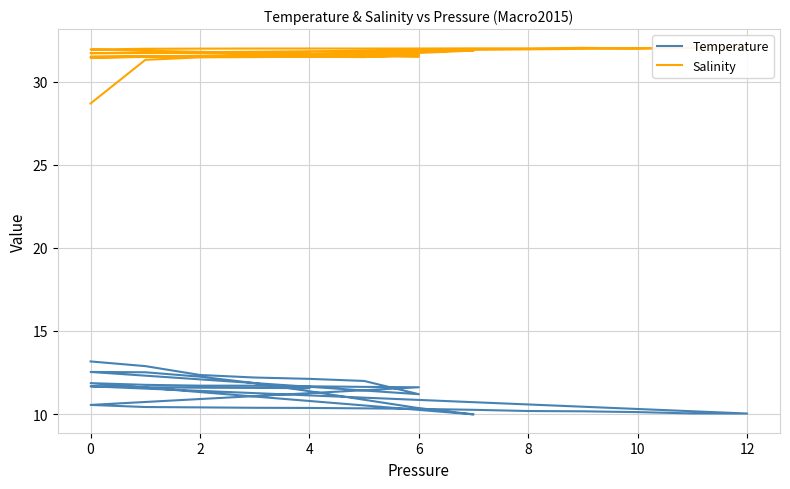

What is the value of the Salinity point at the 29th from the left?

32.0